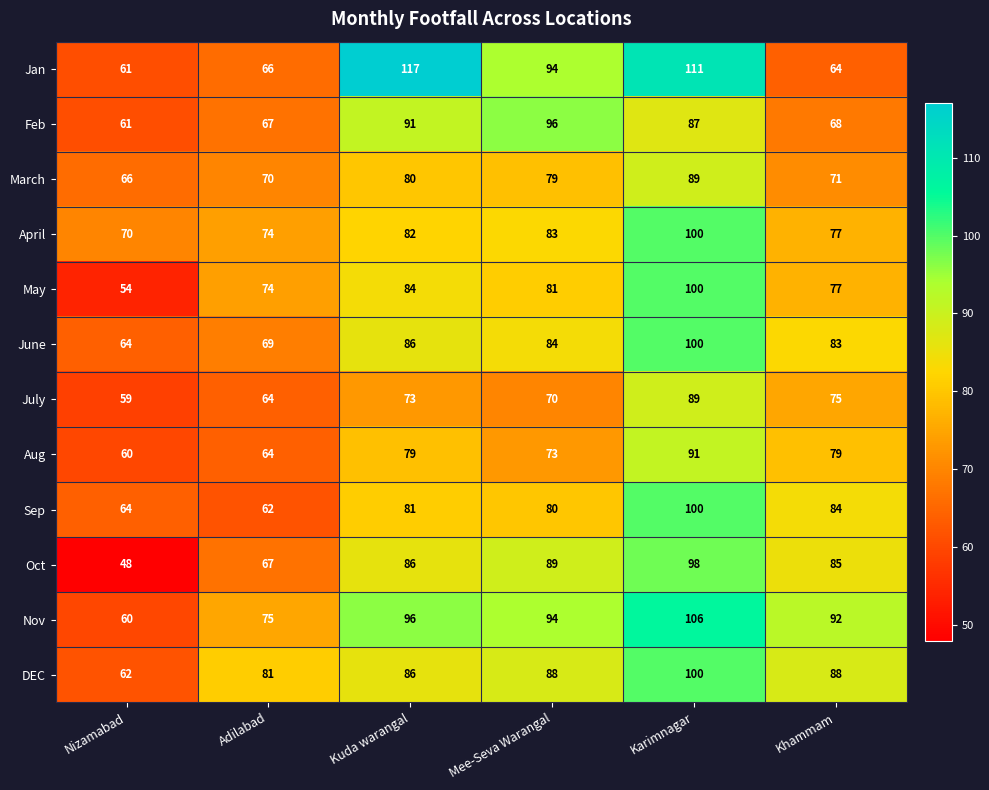

What is the difference between the maximum and second lowest values in the July series?

25